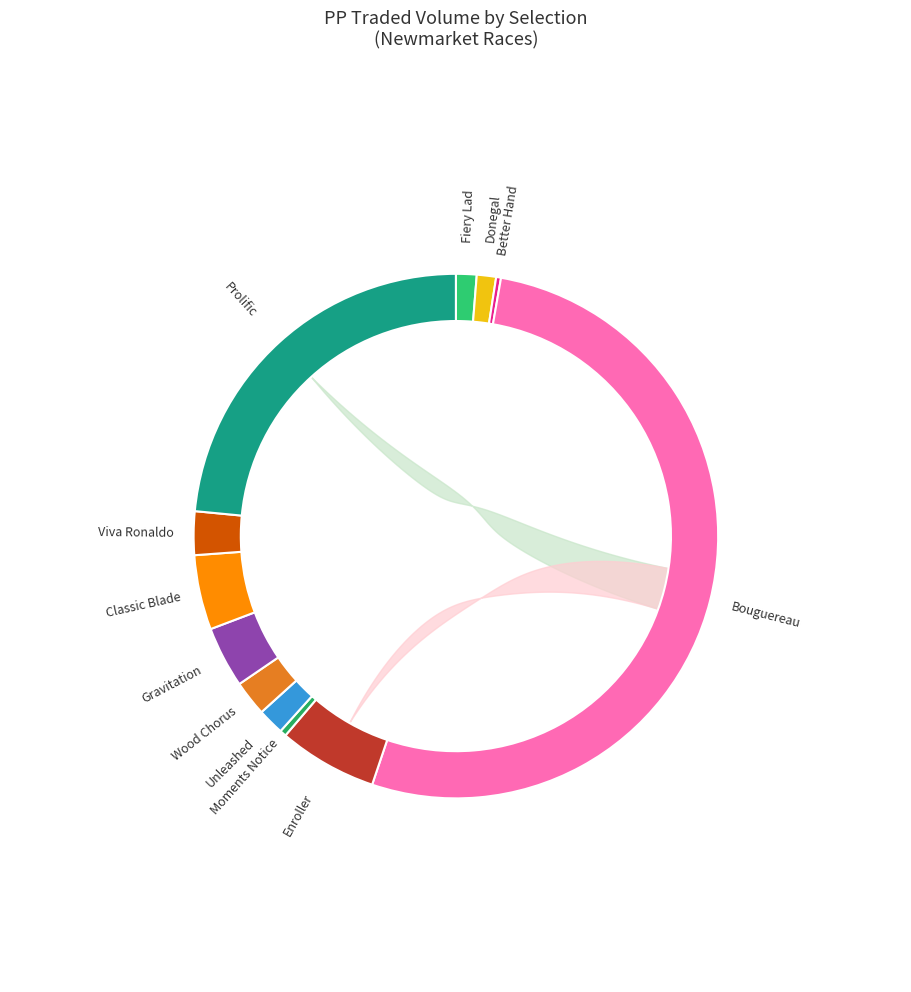

Which category has the biggest portion of the pie?

Bouguereau